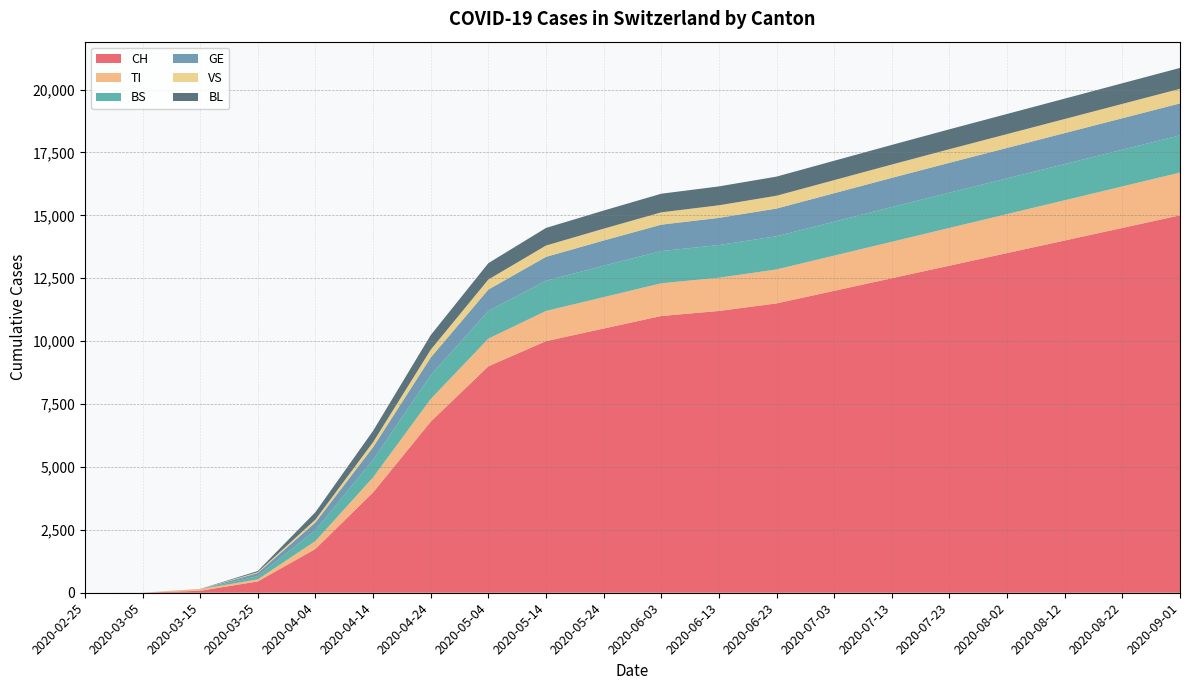

Reading left to right, what are all the values shown in this chart?

CH: 0	2	79	449	1742	3986	6800	9000	10000	10500	11000	11200	11500	12000	12500	13000	13500	14000	14500	15000
TI: 0	0	61	85	314	600	900	1100	1200	1250	1300	1320	1350	1400	1450	1500	1550	1600	1650	1700
BS: 0	0	0	128	434	700	950	1100	1200	1250	1280	1300	1320	1350	1380	1400	1420	1440	1460	1480
GE: 0	0	0	122	305	500	700	850	950	1000	1050	1080	1100	1130	1160	1190	1210	1230	1250	1270
VS: 0	2	6	35	112	200	310	400	450	470	490	500	510	520	530	540	550	560	570	580
BL: 0	0	5	46	298	450	580	650	700	720	740	750	760	770	780	790	800	810	820	830